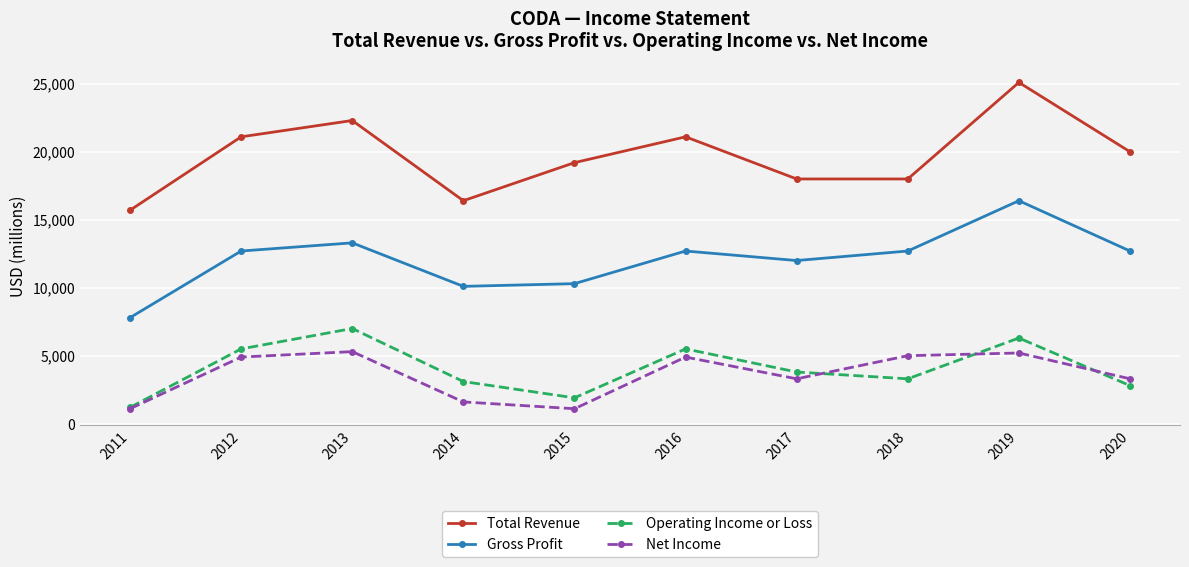

What is the difference between the second highest and minimum values in the Gross Profit series?

5500